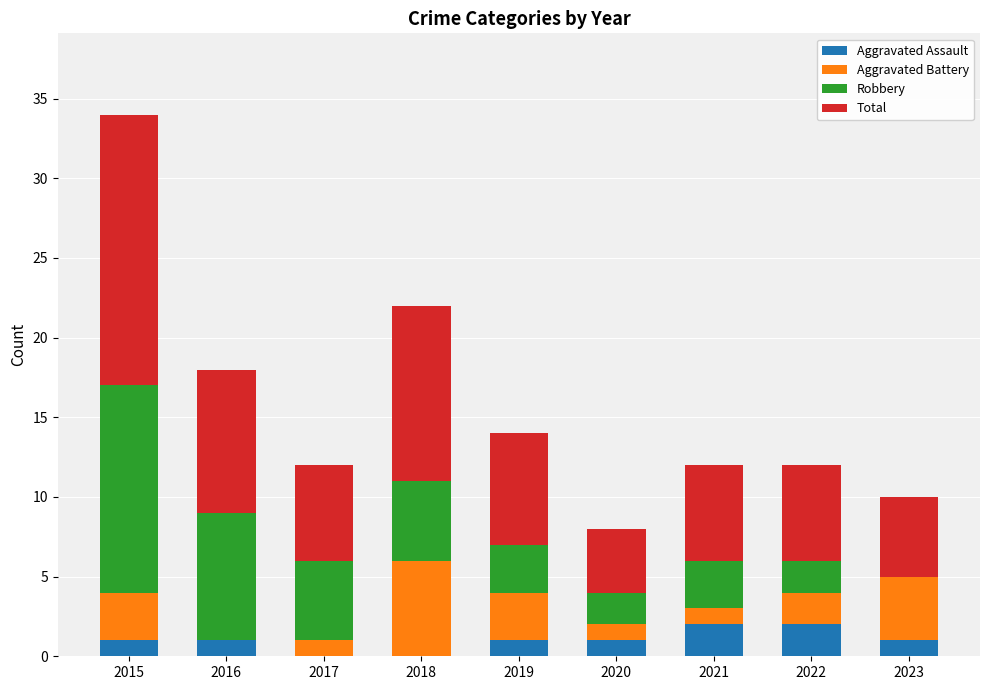

What is the total value across all series at 2020?

8